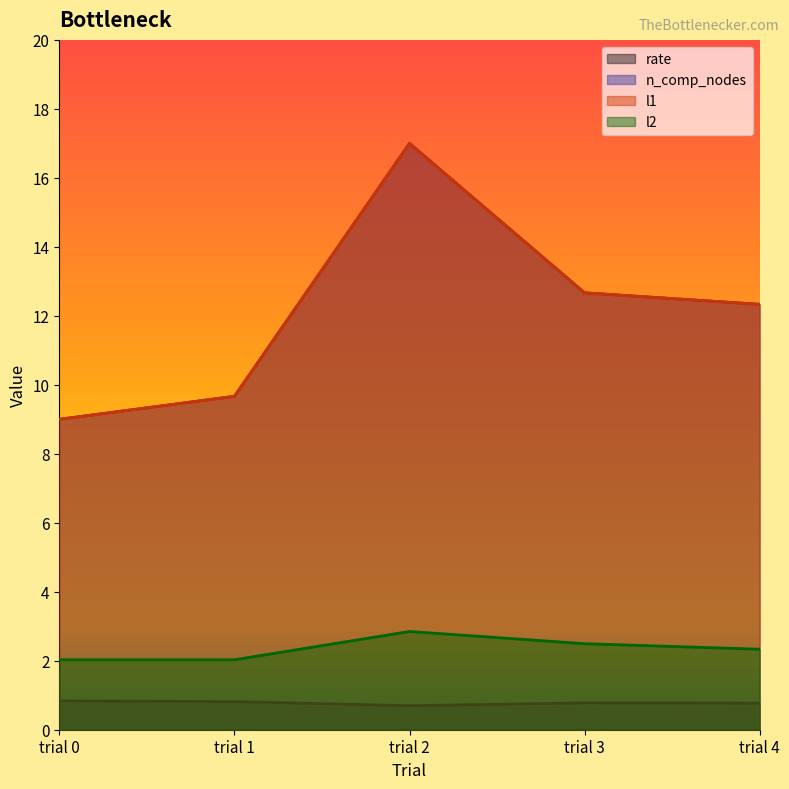

What are all the series names shown in the legend?

rate, n_comp_nodes, l1, l2